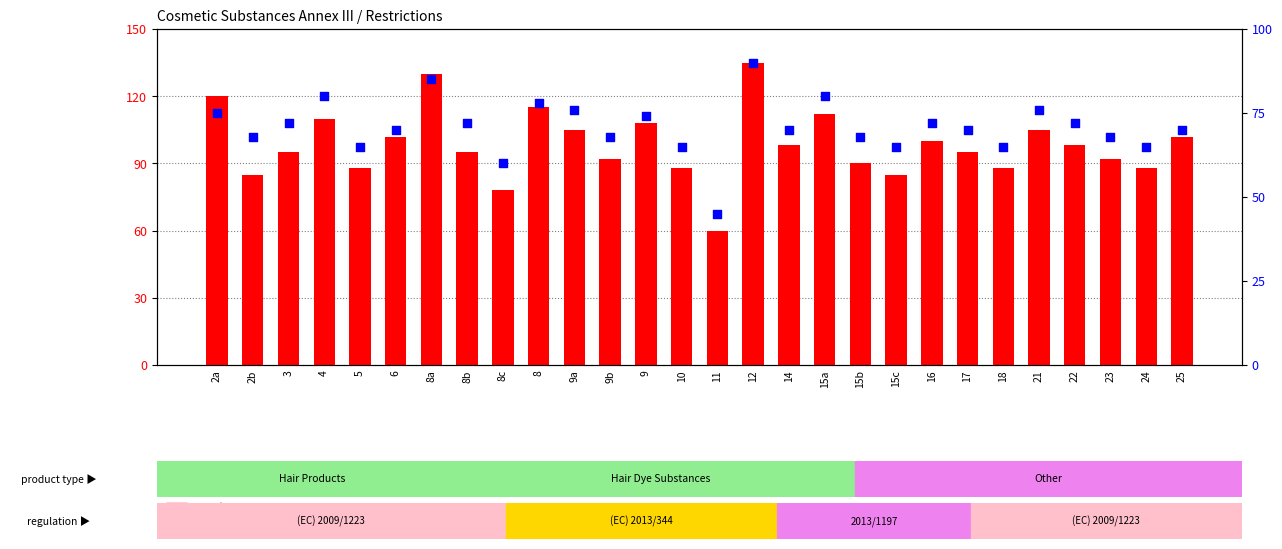

At which category is the sum across all series the highest?

12